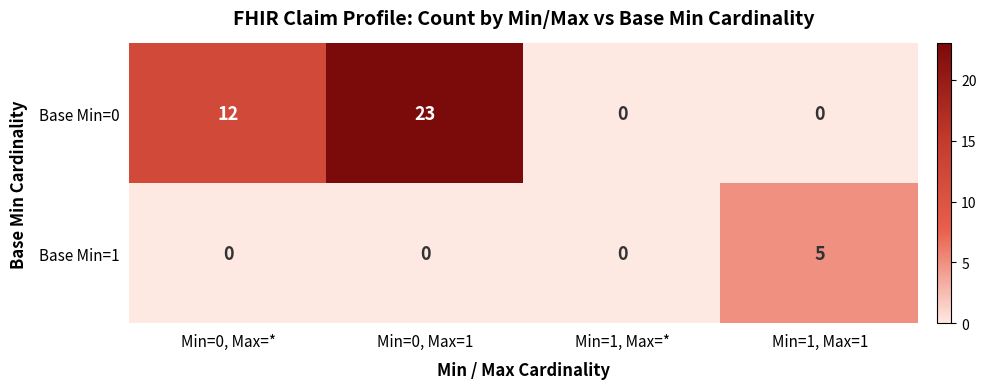

Which series has the widest spread of values?

Base Min=0